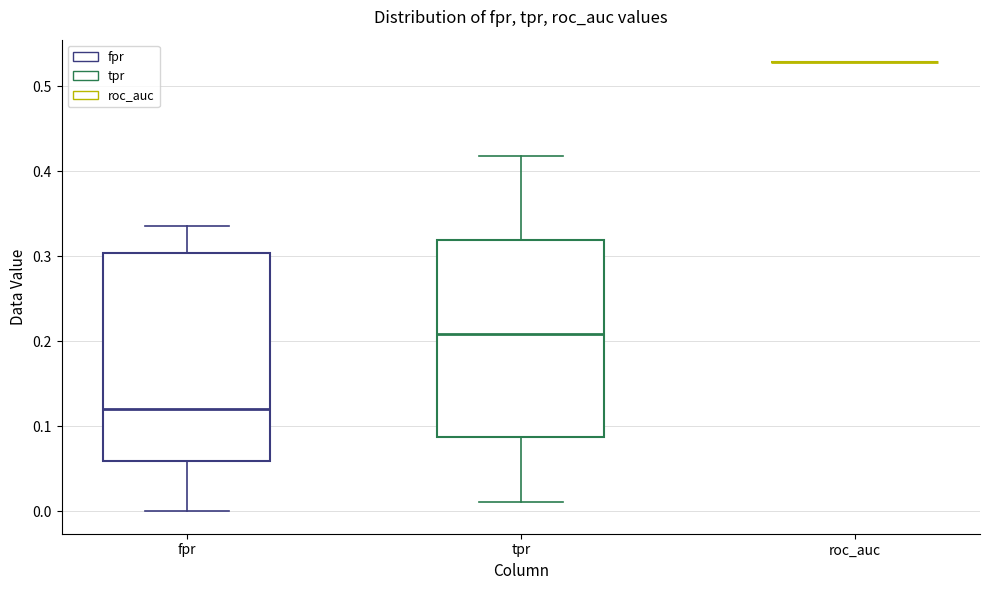

Where is the lower edge of the box for tpr on the y-axis? The values are not printed on the chart, so give them approximately, as read against the axis.

0.09